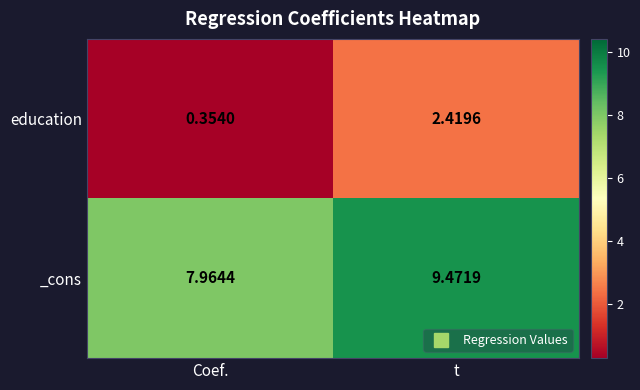

How many data points in education are above 2?

1